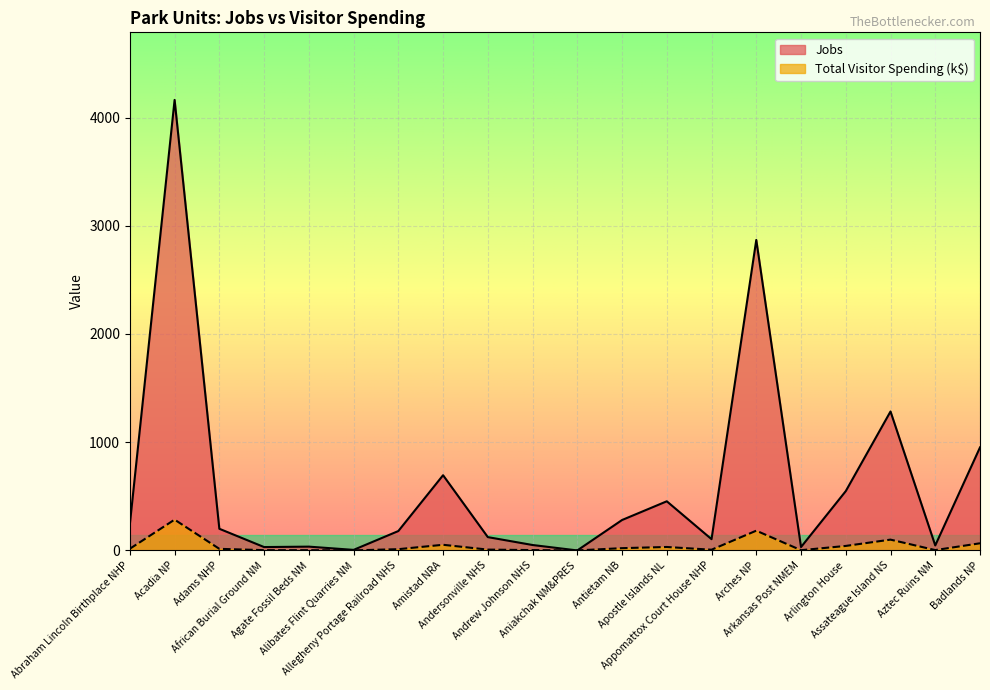

What is the difference between the maximum and minimum values in the Jobs series?

4163.0